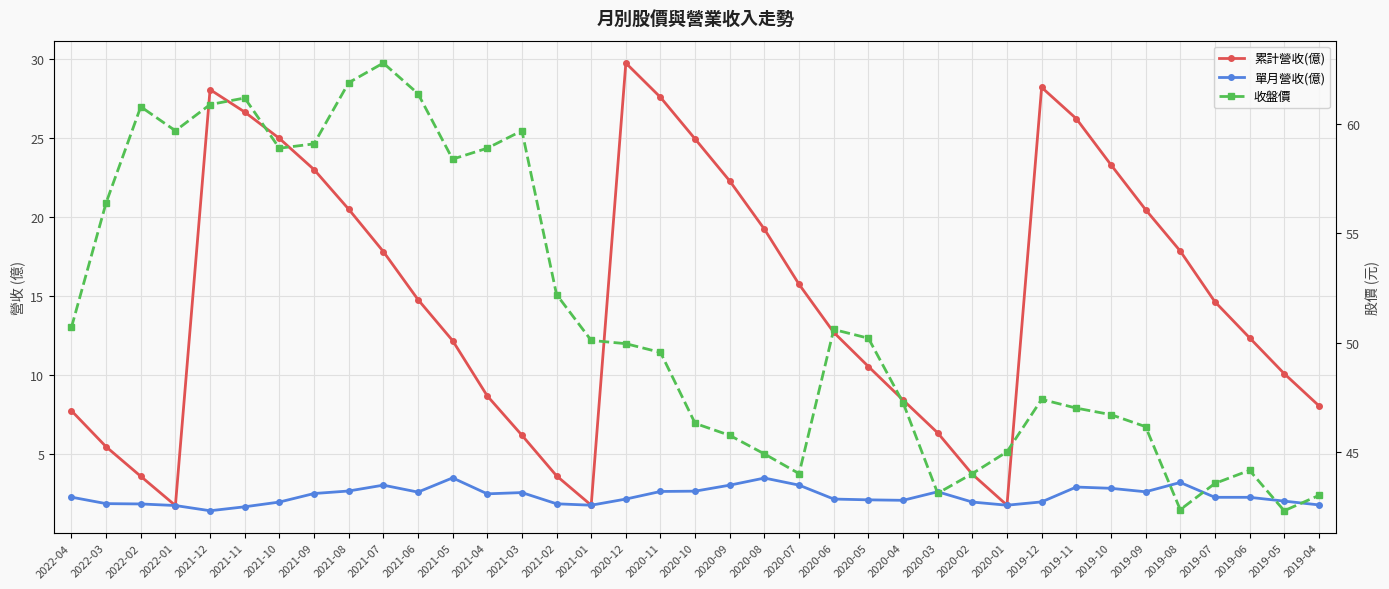

What is the difference between the second highest and second lowest values in the 收盤價 series?

19.5